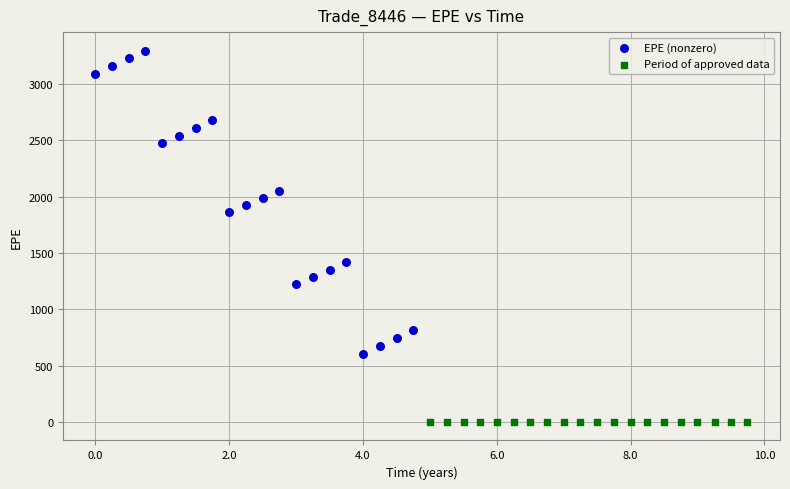

What are all the series names shown in the legend?

EPE (nonzero), Period of approved data